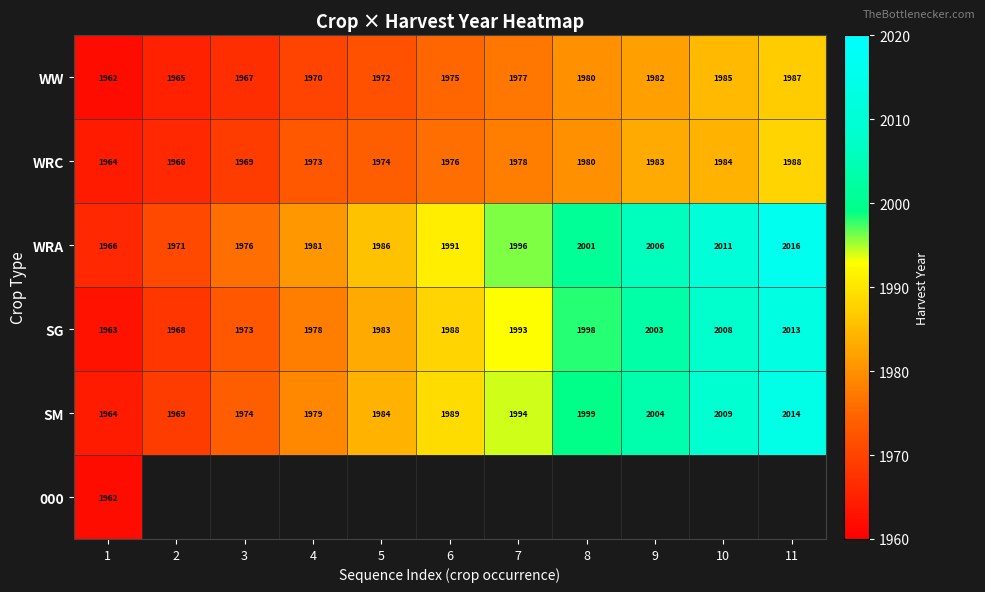

List the labels in order of WRC value, largest first.

11, 10, 9, 8, 7, 6, 5, 4, 3, 2, 1